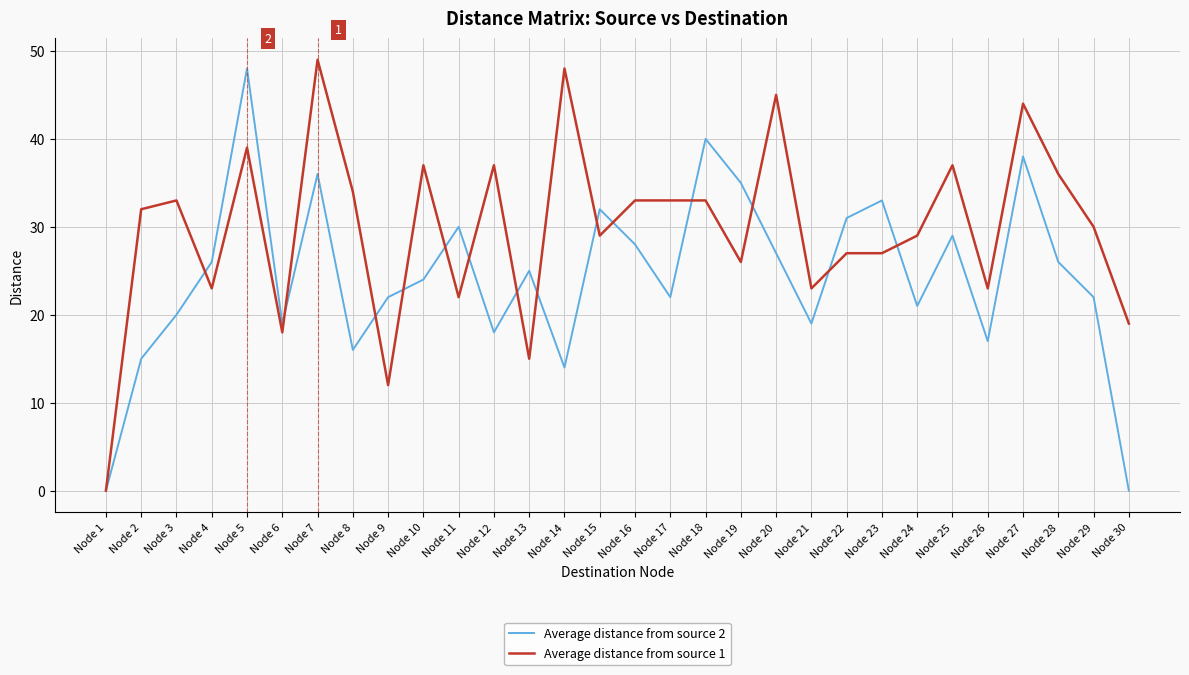

Which series has the largest range (max minus min)?

Average distance from source 1